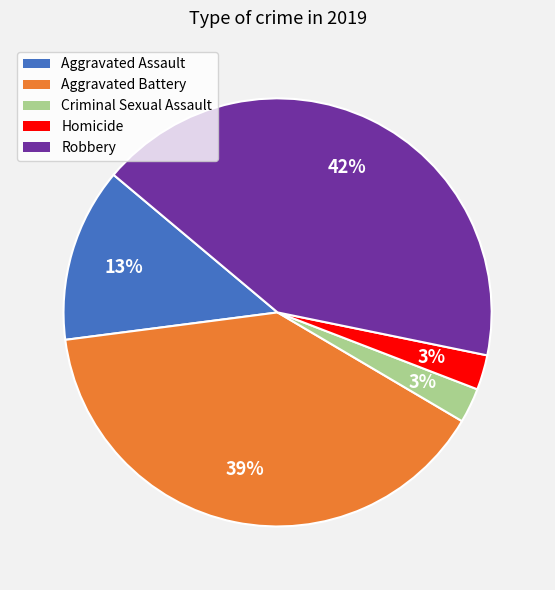

What is the ratio of the value at Aggravated Battery to the value at Aggravated Assault?

3.0